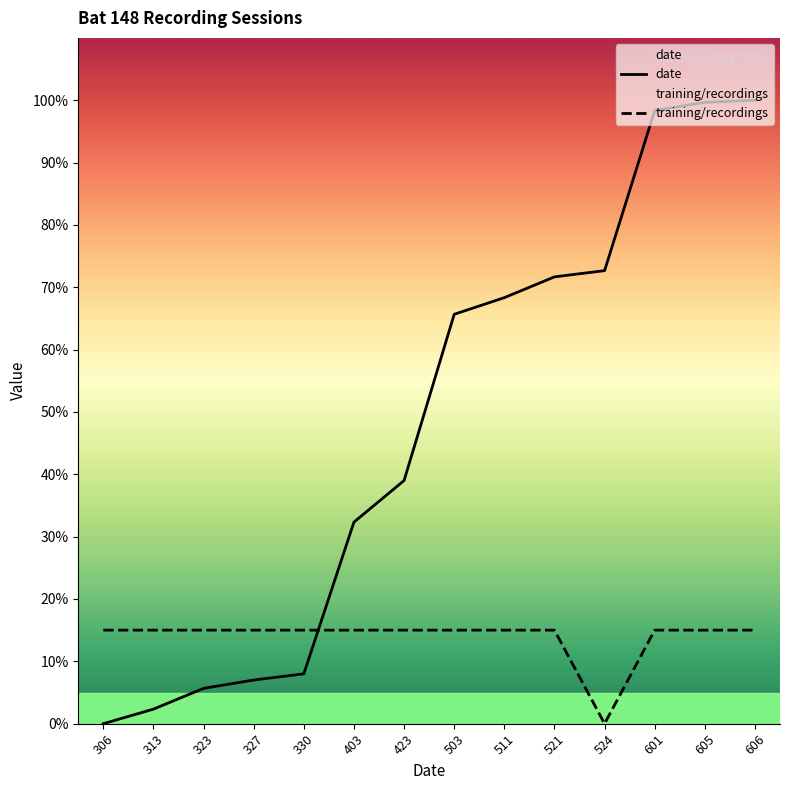

What value does the date series have at 511?

68.3